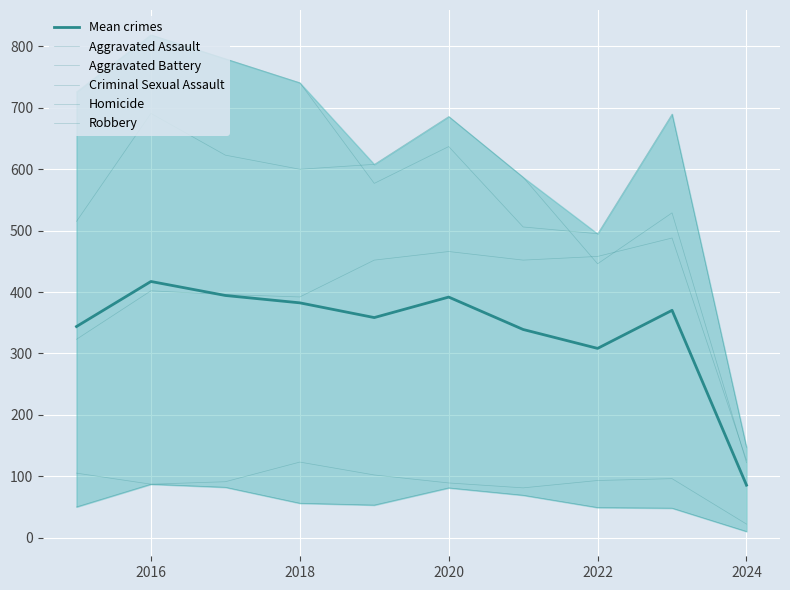

What are all the series names shown in the legend?

Mean crimes, Aggravated Assault, Aggravated Battery, Criminal Sexual Assault, Homicide, Robbery